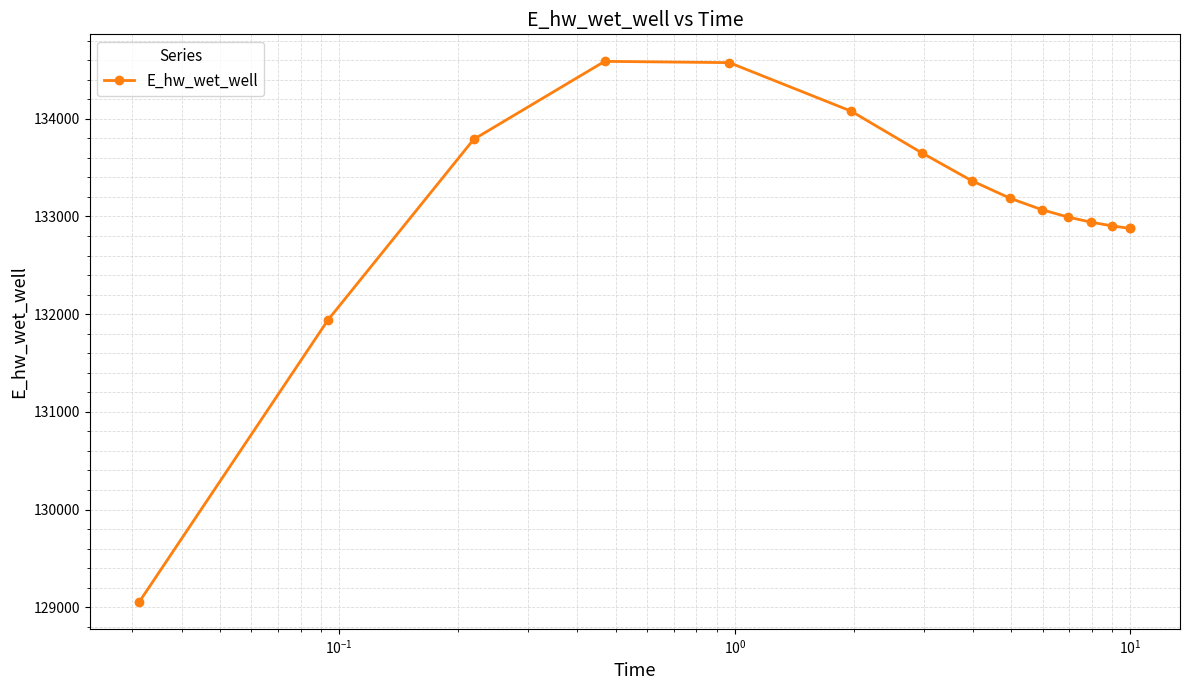

What is the difference between the maximum and minimum values?

5532.1